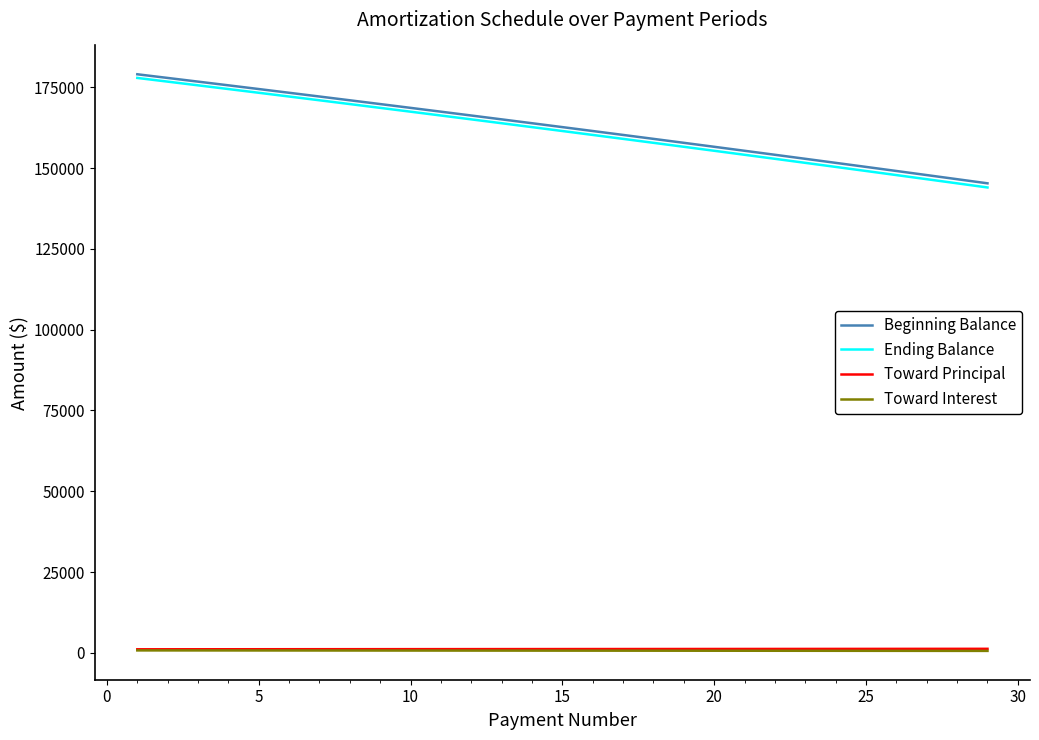

What is the highest value of the Beginning Balance series?

179000.0